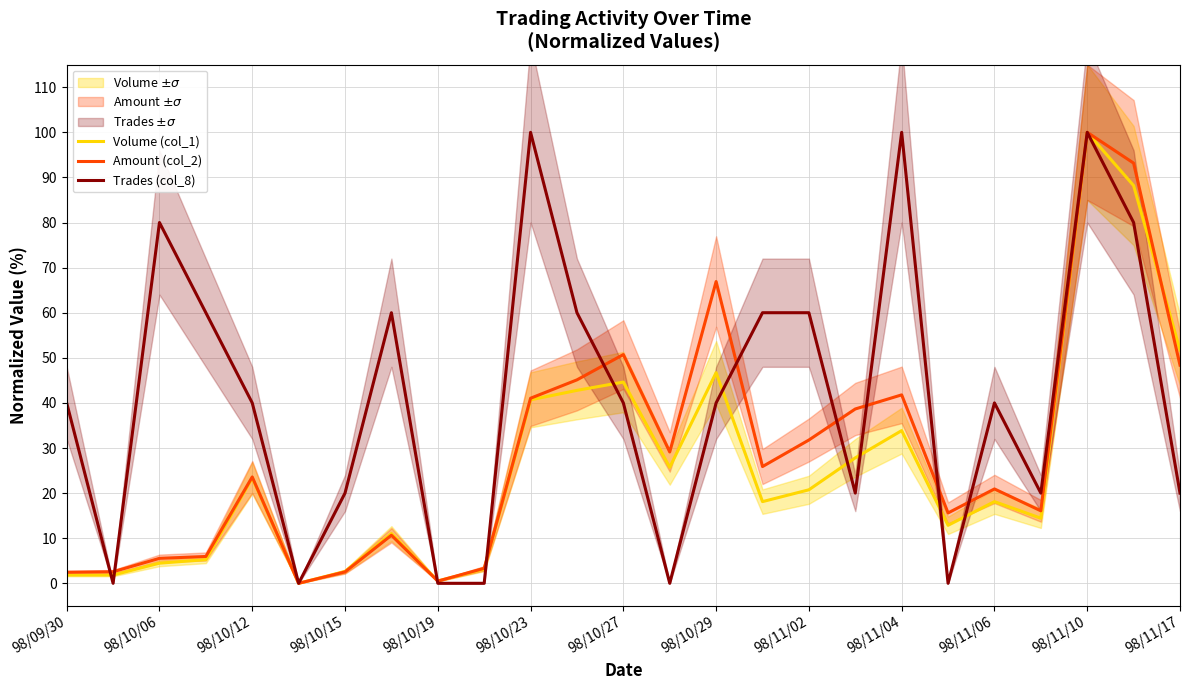

How many values in the Amount (col_2) series exceed 23?

13